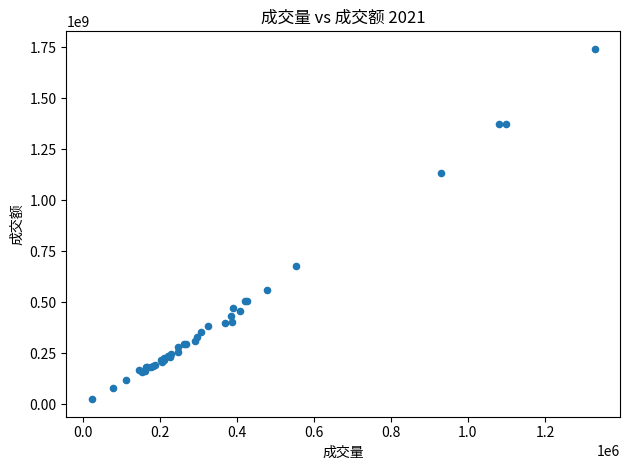

What Y value in the scatter plot is closest to 883181842?

676494582